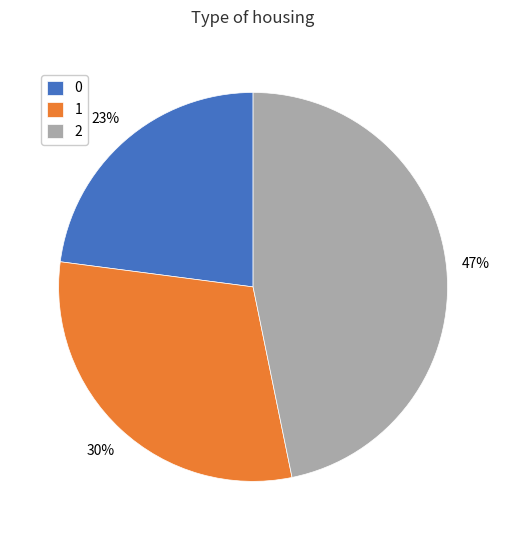

Approximately how many times larger is the value at 1 compared to 0?

1.3